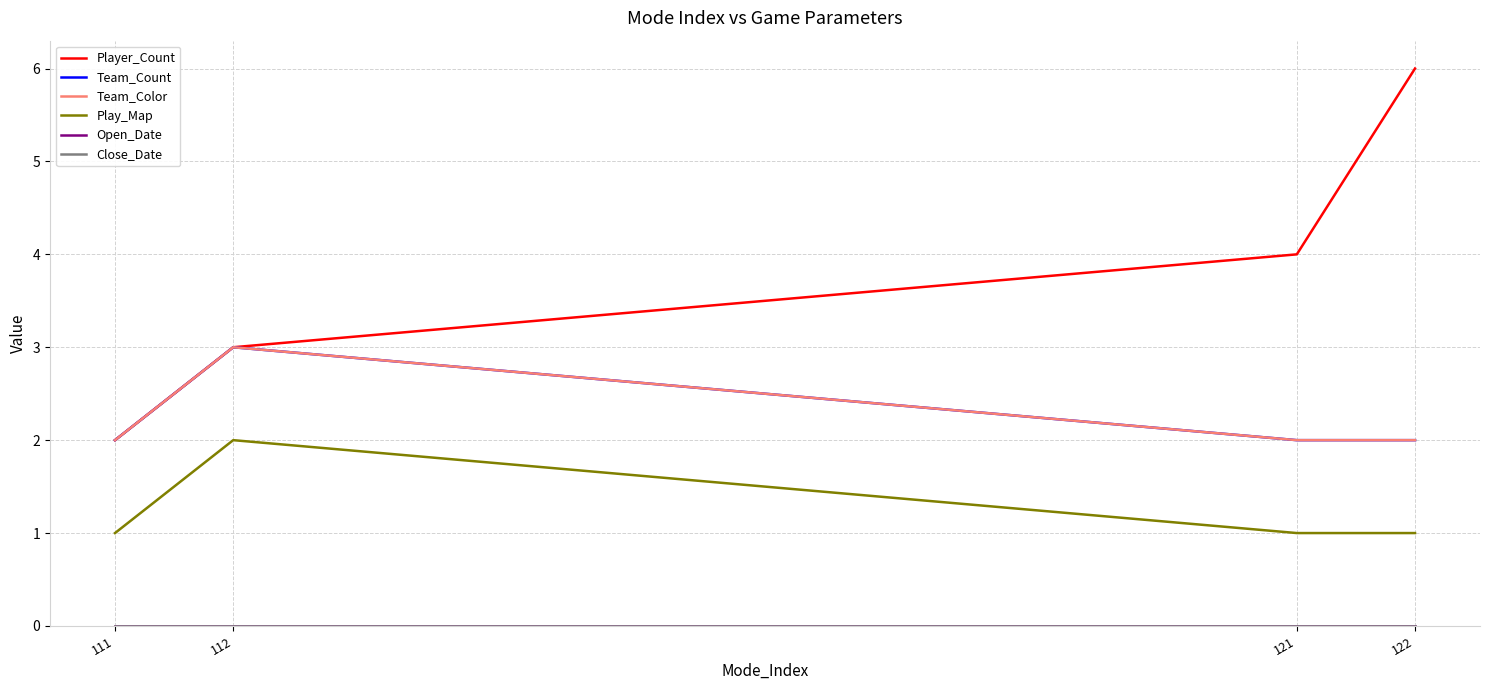

Which series has the largest total across all categories?

Player_Count